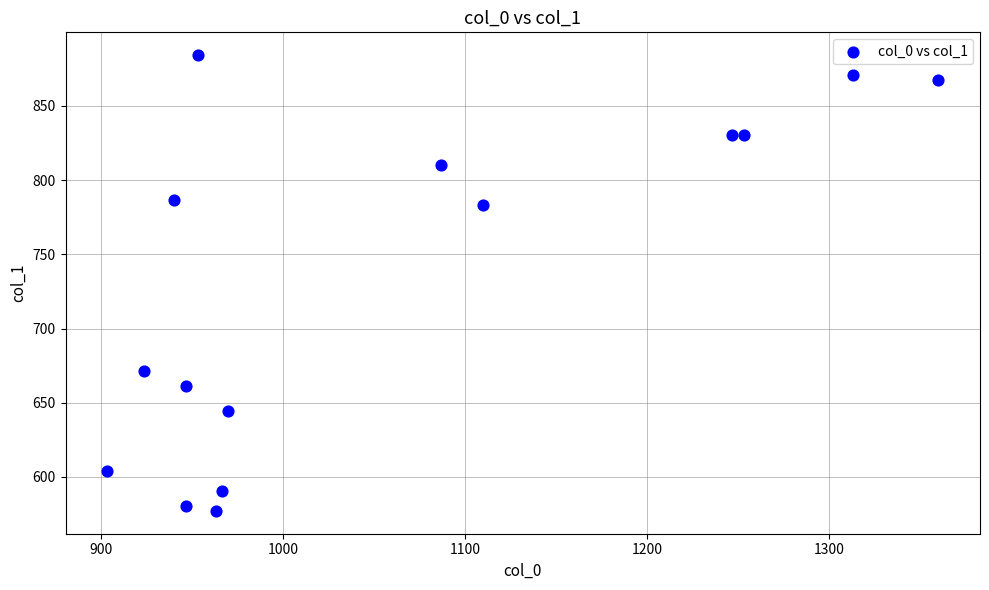

What is the range of Y values (max minus min)?

307.1